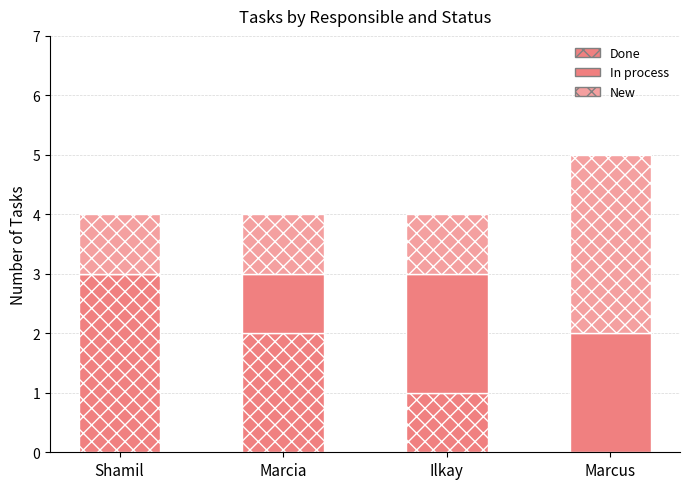

The Done series shows 0 at Marcus. True or false?

True